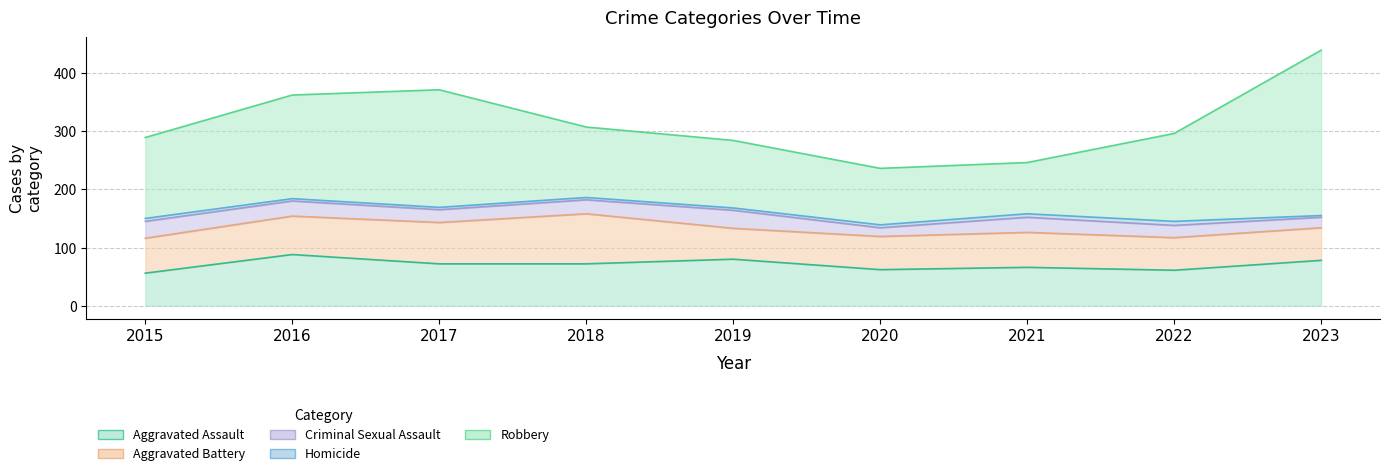

Reading left to right, extract all data points from this chart.

Aggravated Assault: 56	88	72	72	80	62	66	61	78
Aggravated Battery: 60	66	71	86	53	57	60	56	56
Criminal Sexual Assault: 29	26	22	24	31	15	26	21	18
Homicide: 5	4	4	4	4	5	6	7	3
Robbery: 139	178	202	121	116	97	88	151	284